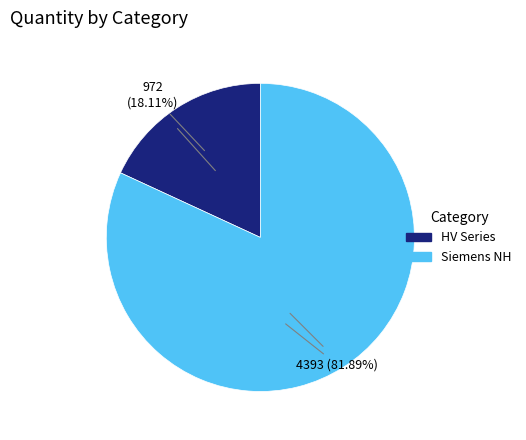

Count the number of slices in the pie.

2